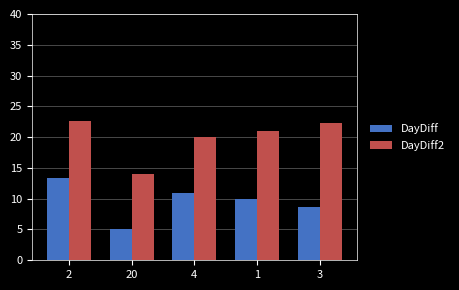

What is the value of the DayDiff bar at the 3rd from the left?

11.0